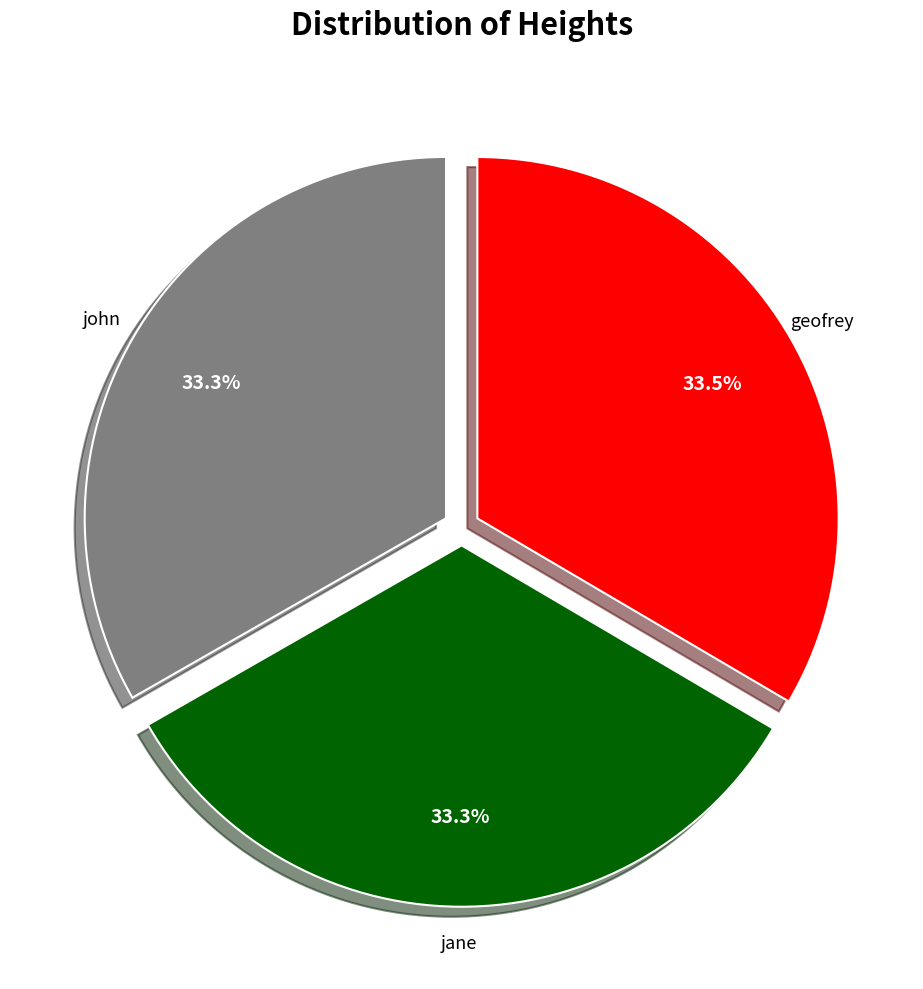

What is the total percentage of geofrey and john?

66.7%